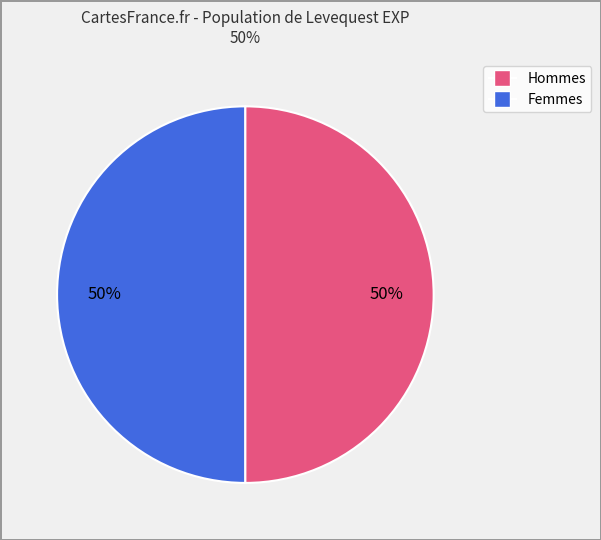

To the nearest percent, what is the average slice percentage?

50%